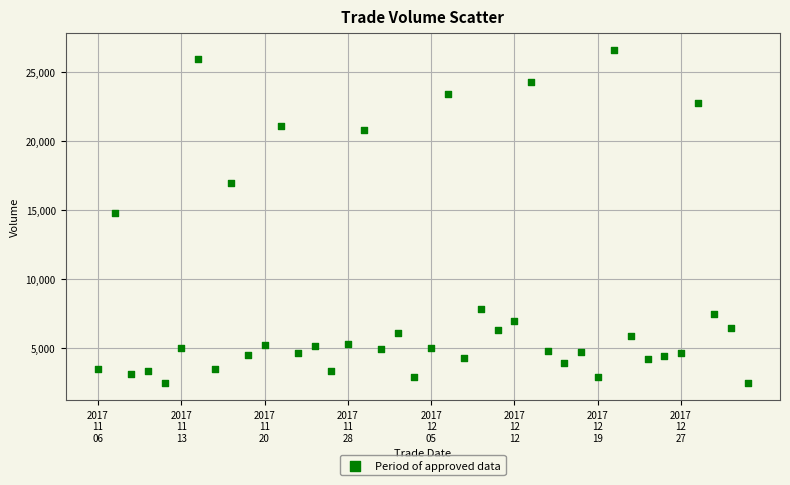

Count the number of points in this scatter plot.

40